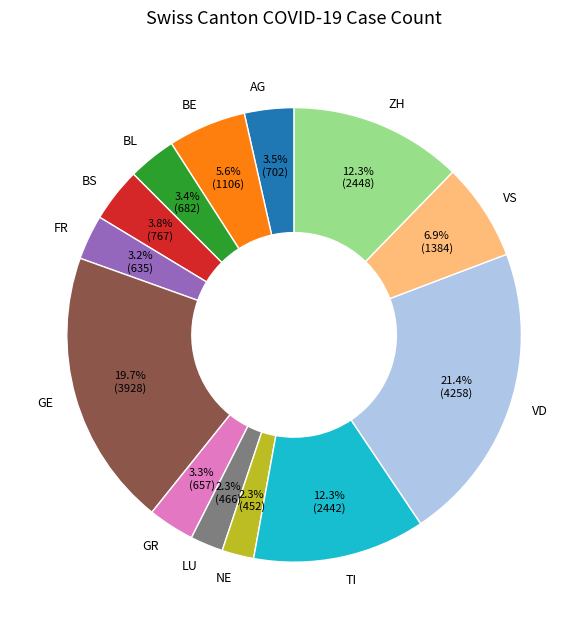

Count the number of slices in the pie.

13